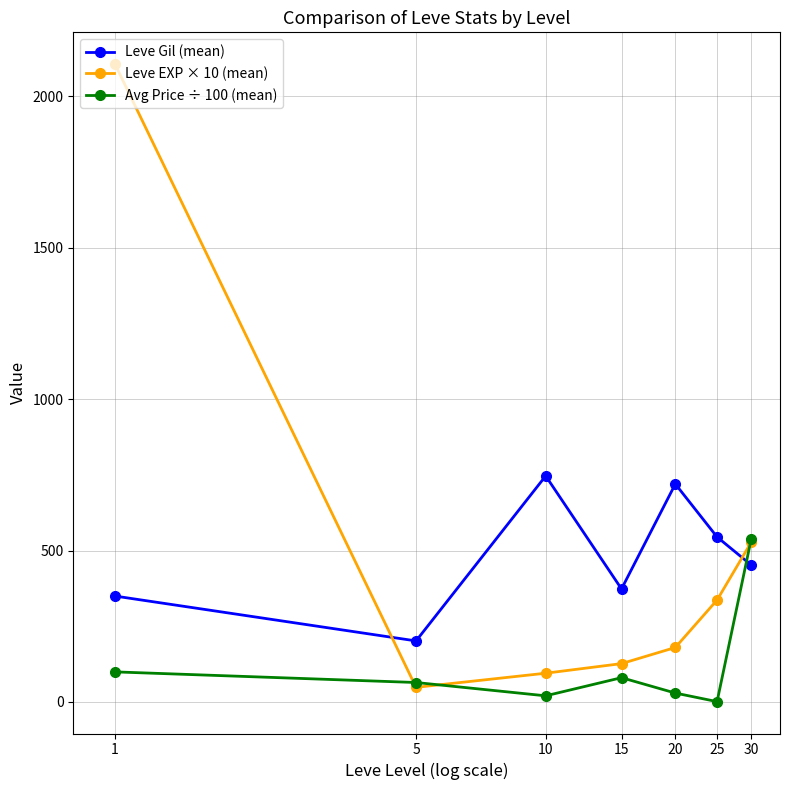

How many interior local valleys does the Leve Gil (mean) series have?

2